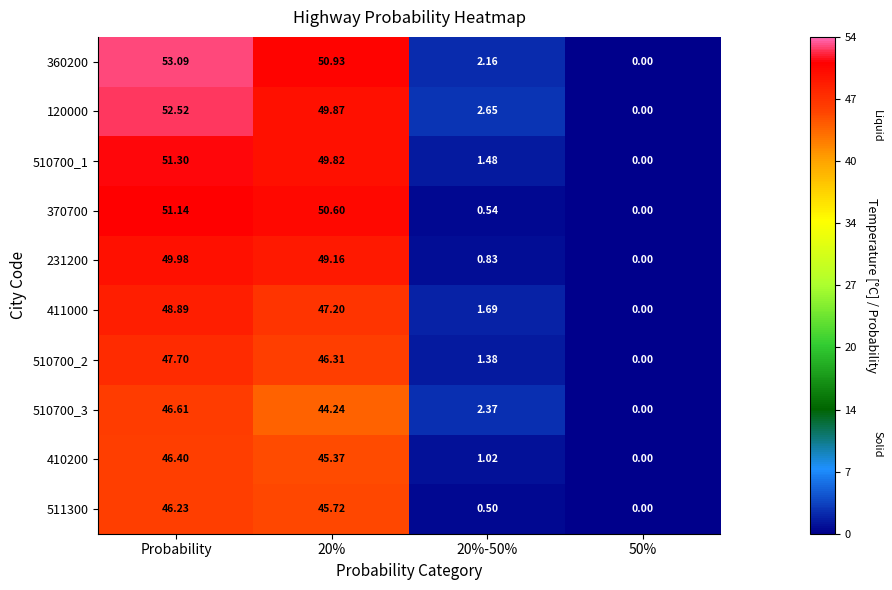

How many data points does each series have?

4